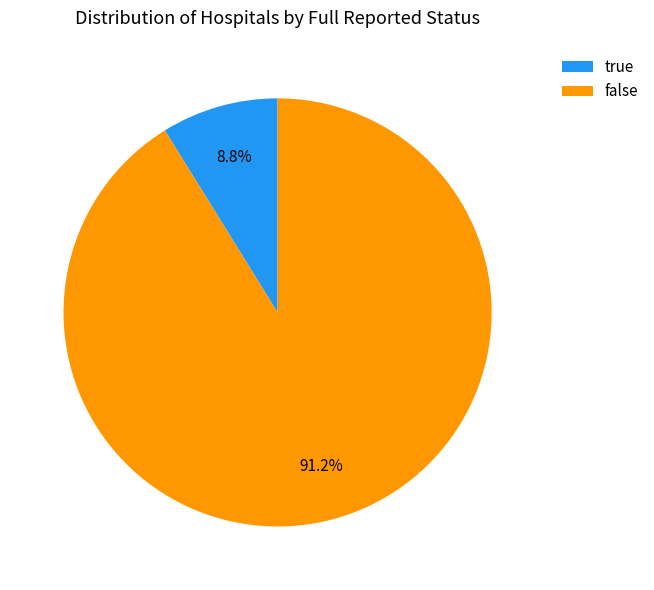

Approximately how many times larger is the value at true compared to false?

0.1